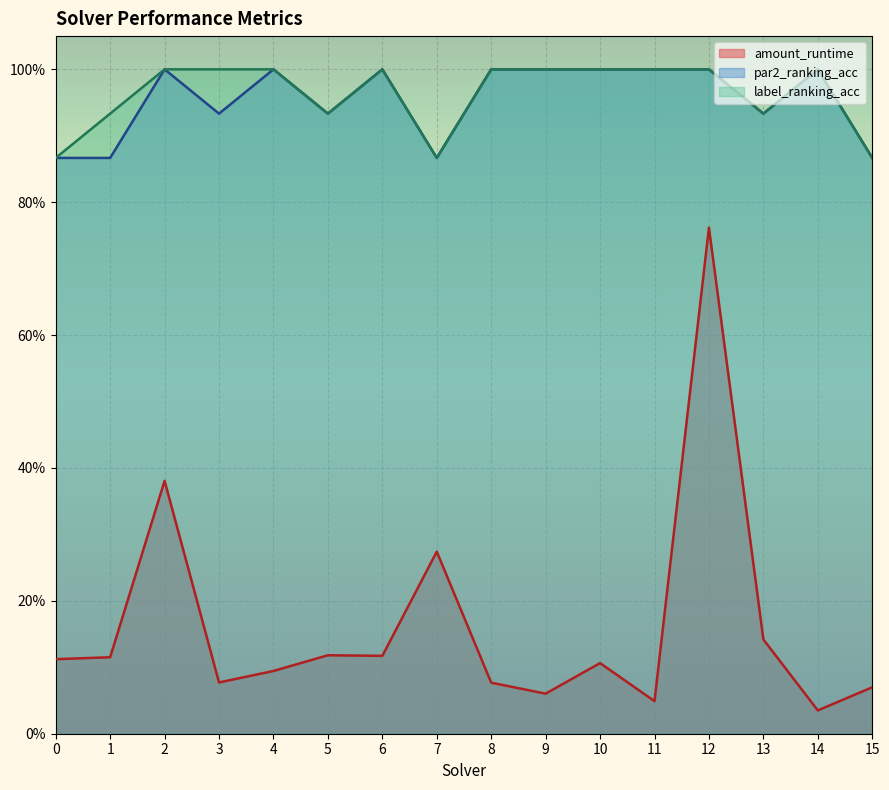

Reading right to left, transcribe all the data shown in this chart.

amount_runtime: 15=0.1	14=0.0	13=0.1	12=0.8	11=0.0	10=0.1	9=0.1	8=0.1	7=0.3	6=0.1	5=0.1	4=0.1	3=0.1	2=0.4	1=0.1	0=0.1
par2_ranking_acc: 15=0.9	14=1.0	13=0.9	12=1.0	11=1.0	10=1.0	9=1.0	8=1.0	7=0.9	6=1.0	5=0.9	4=1.0	3=0.9	2=1.0	1=0.9	0=0.9
label_ranking_acc: 15=0.9	14=1.0	13=0.9	12=1.0	11=1.0	10=1.0	9=1.0	8=1.0	7=0.9	6=1.0	5=0.9	4=1.0	3=1.0	2=1.0	1=0.9	0=0.9